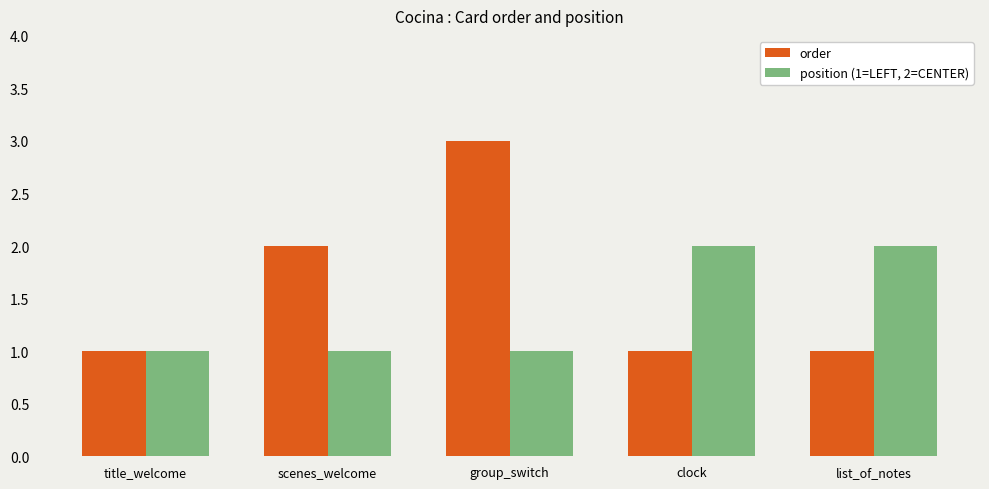

Reading left to right, list all the values displayed in this chart.

order: title_welcome=1	scenes_welcome=2	group_switch=3	clock=1	list_of_notes=1
position (1=LEFT, 2=CENTER): title_welcome=1	scenes_welcome=1	group_switch=1	clock=2	list_of_notes=2